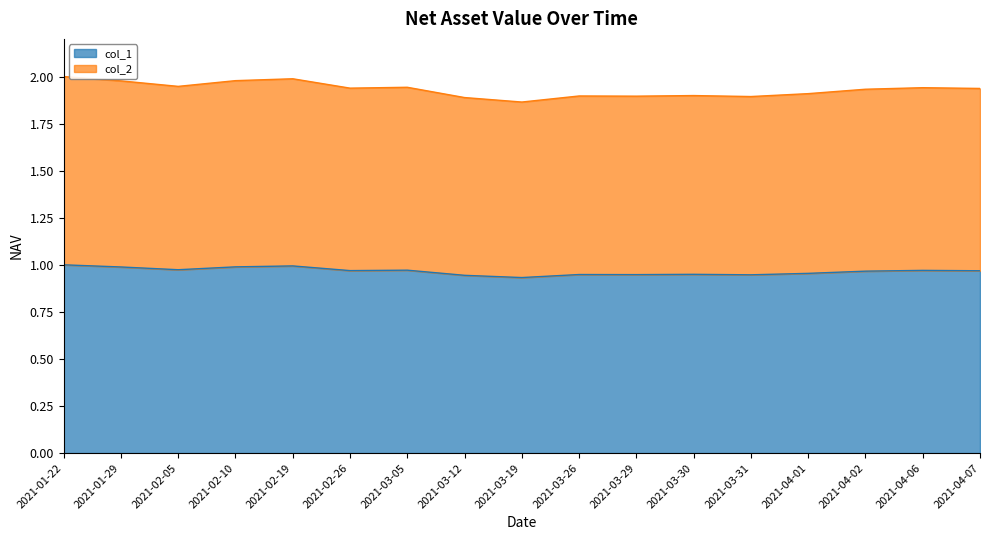

Between 2021-02-10 and 2021-04-06, which series saw the biggest shift?

col_2